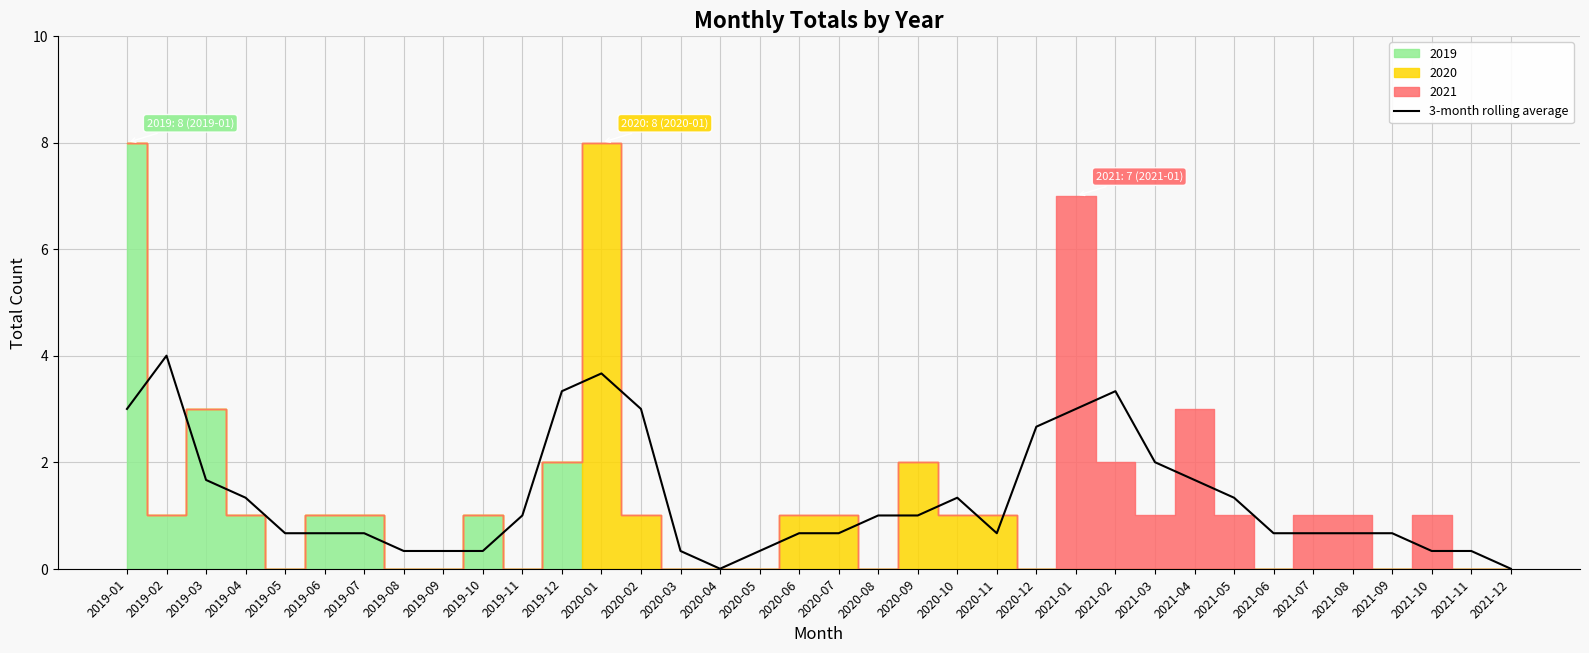

Where is the first local minimum?

2020-04